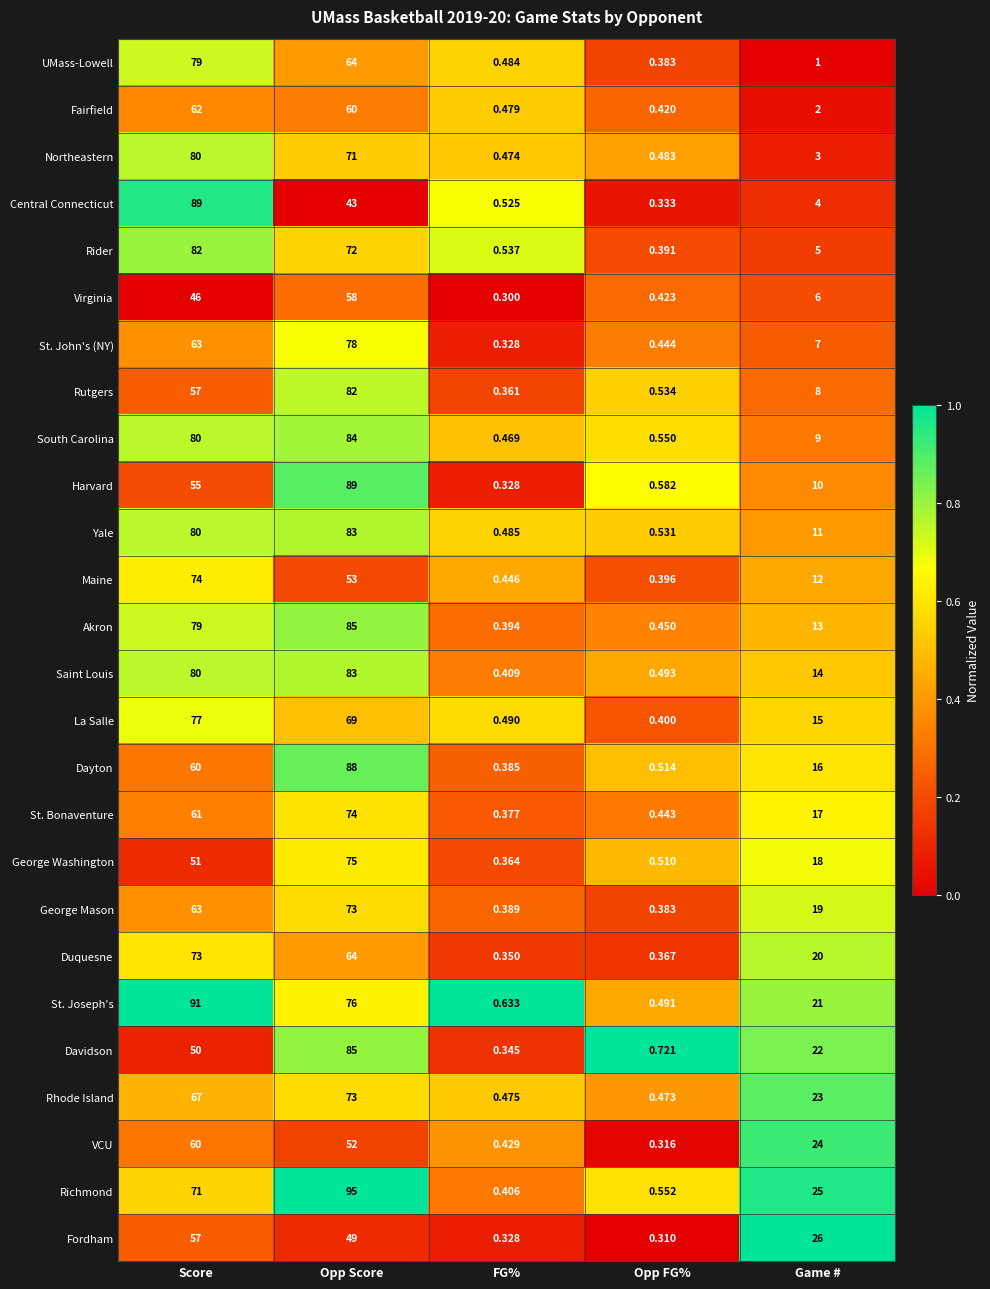

Rank the categories by South Carolina value from lowest to highest.

FG%, Opp FG%, Game #, Score, Opp Score